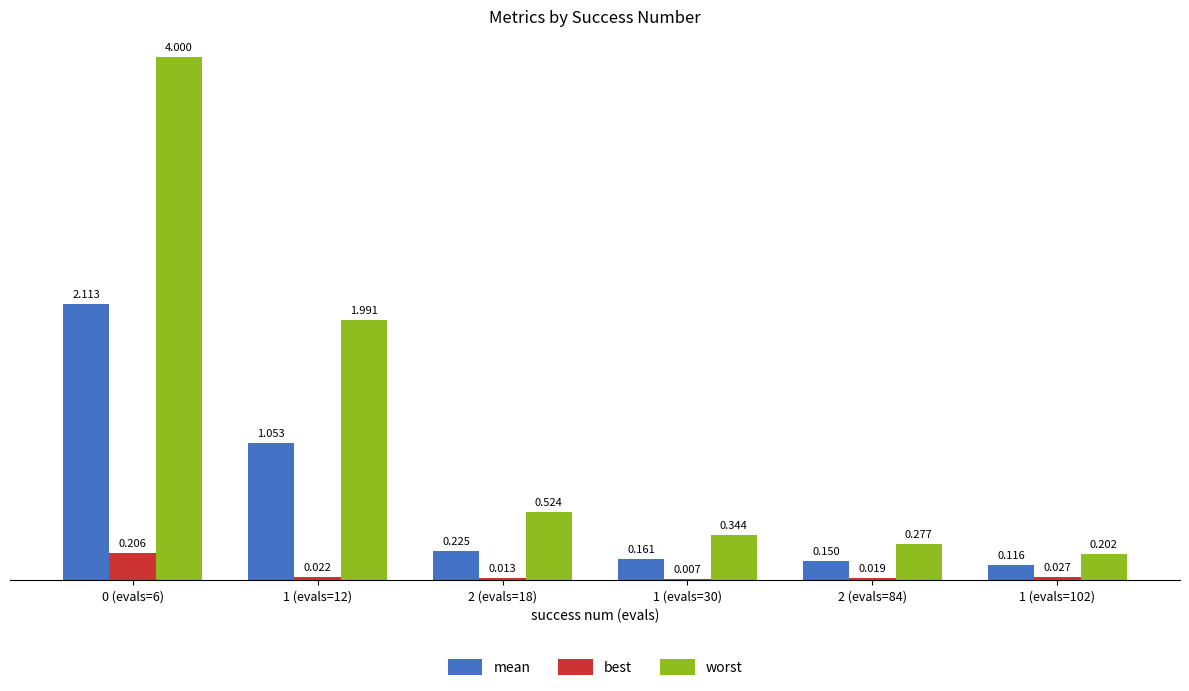

The worst series shows 0.2 at 2 (evals=18). True or false?

False